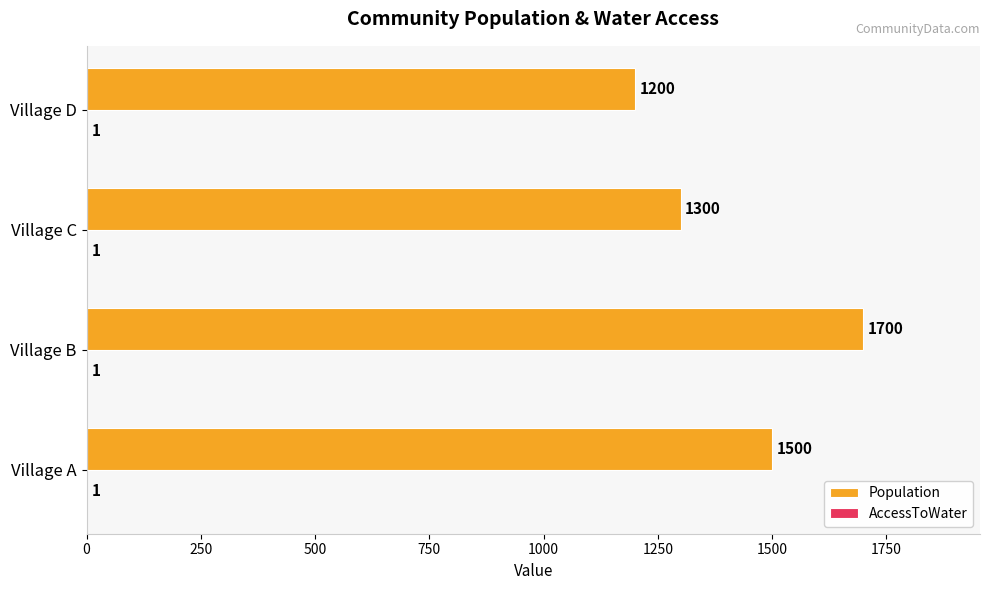

Read the Population value at Village C, to the nearest 100.

1300